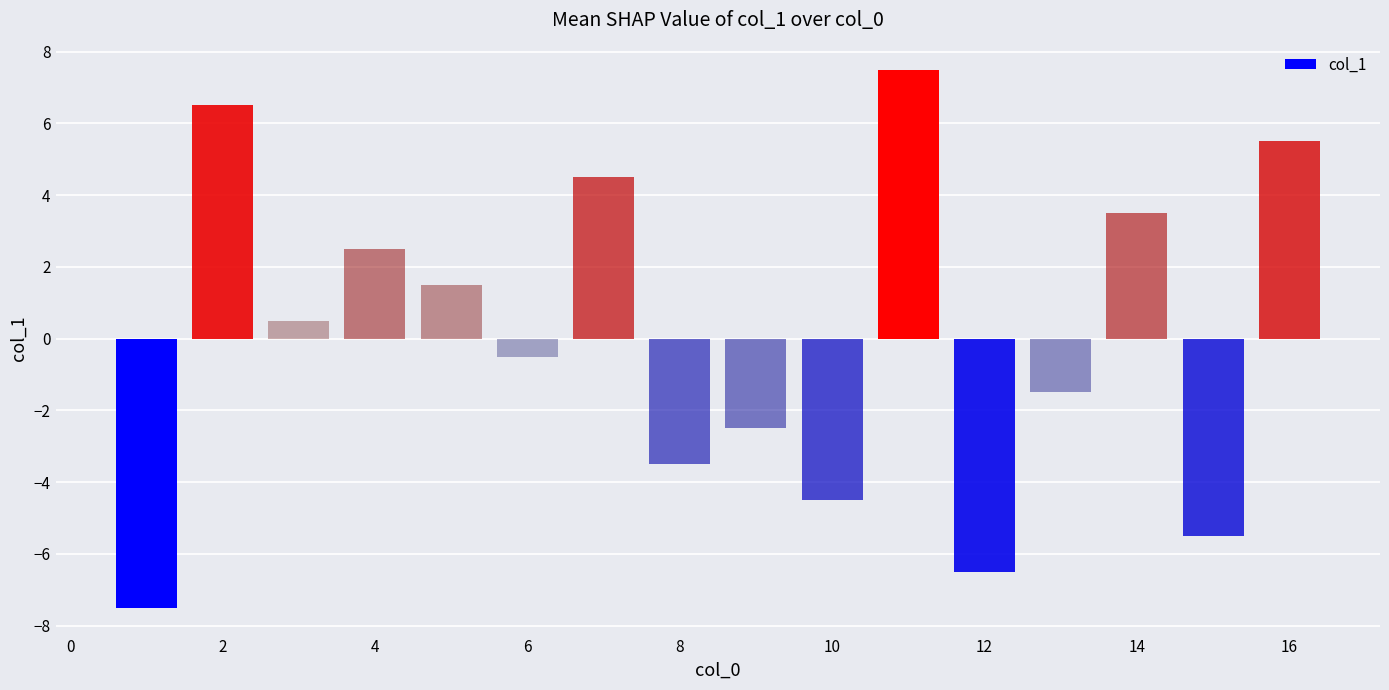

Does the chart contain stacked bars?

No